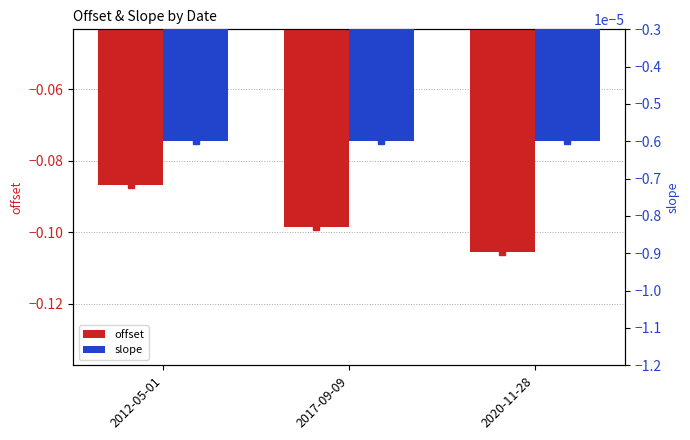

The value of offset at 2017-09-09 is -0.1. True or false?

True